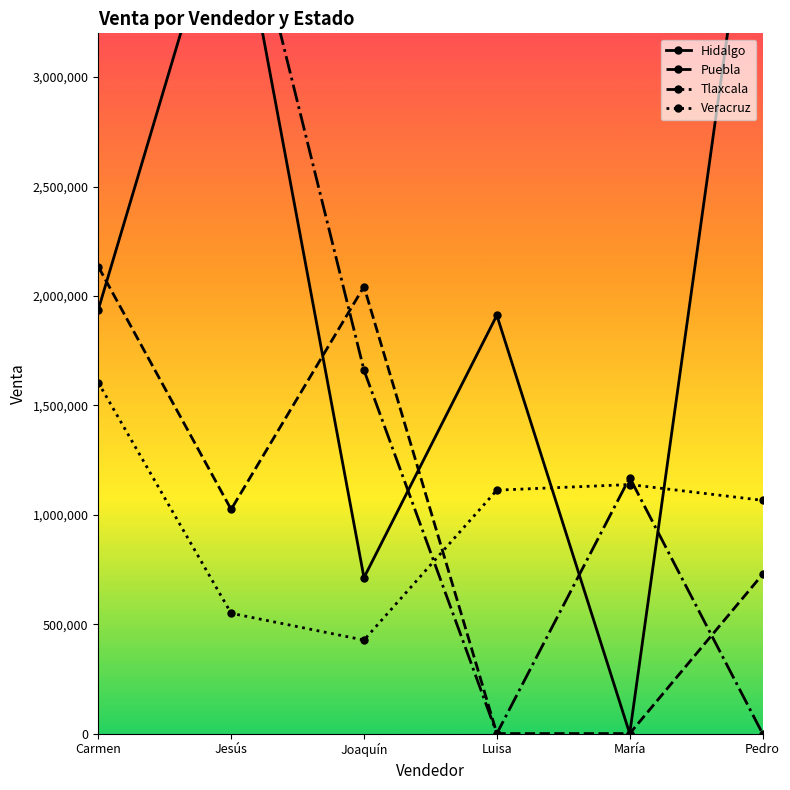

What are all the series names shown in the legend?

Hidalgo, Puebla, Tlaxcala, Veracruz